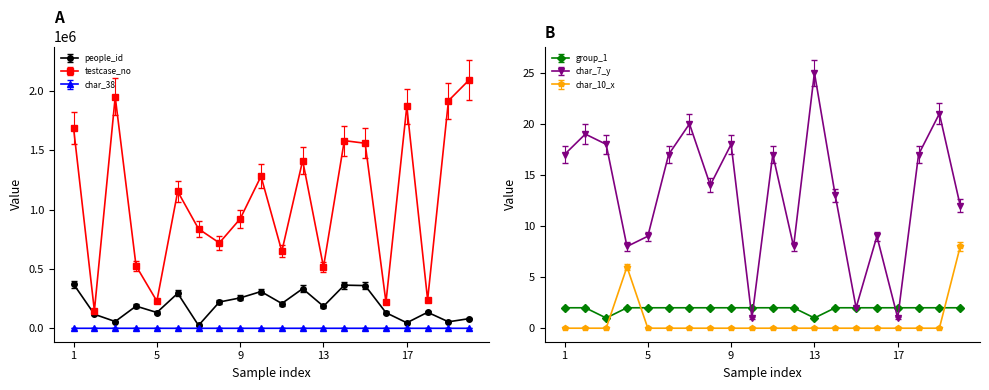

What is the lowest value of the people_id series?

24230